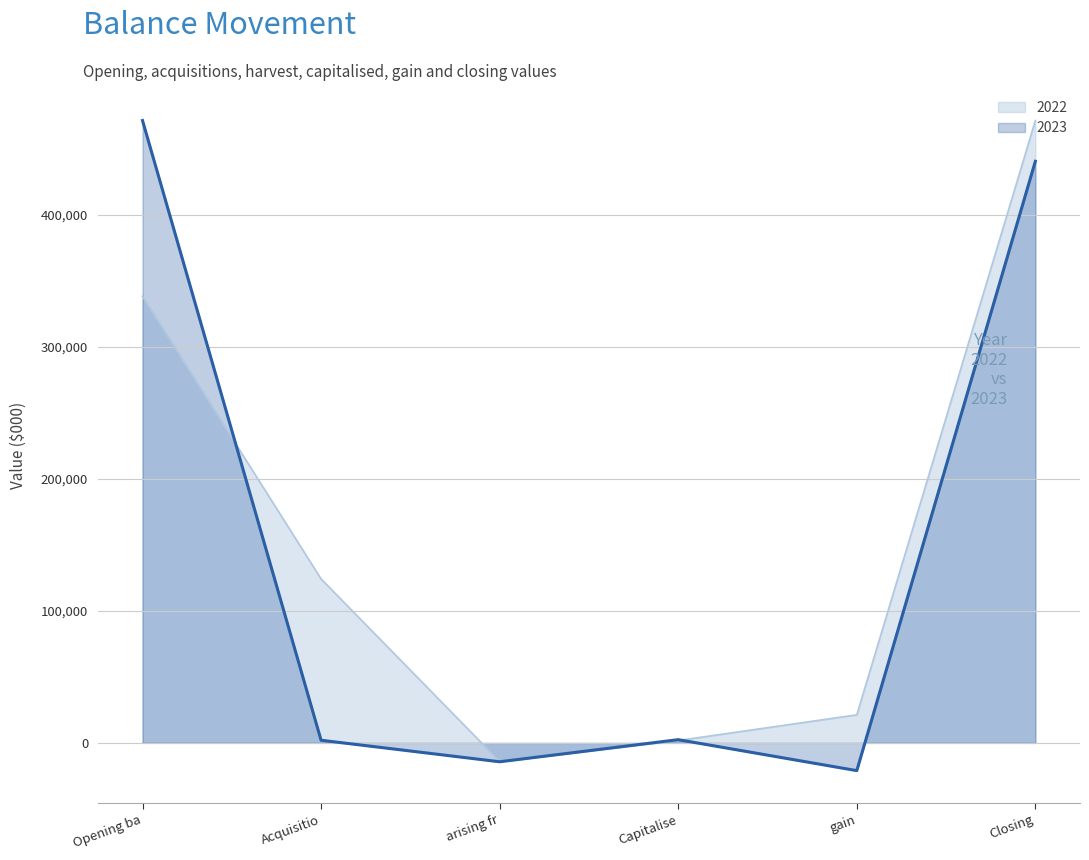

What is the change in value from Capitalise to Closing?

+438260